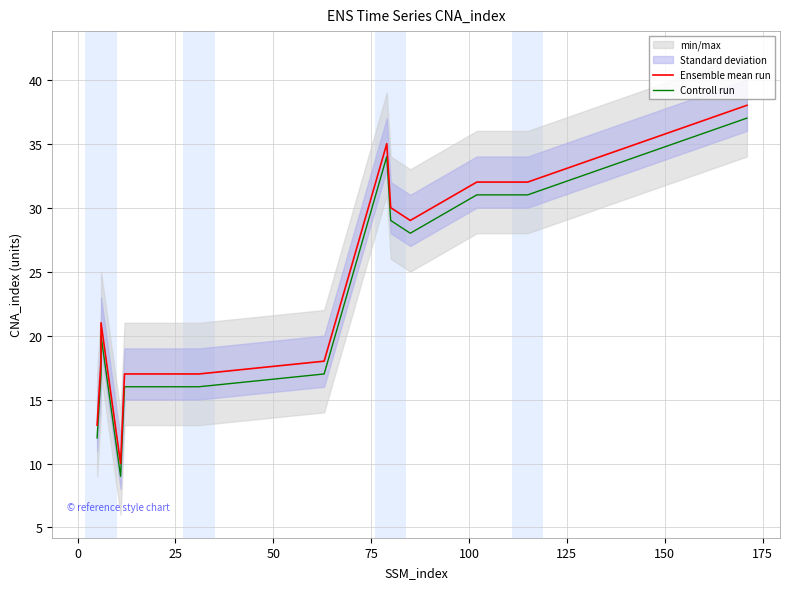

How many lines are shown in the chart?

2